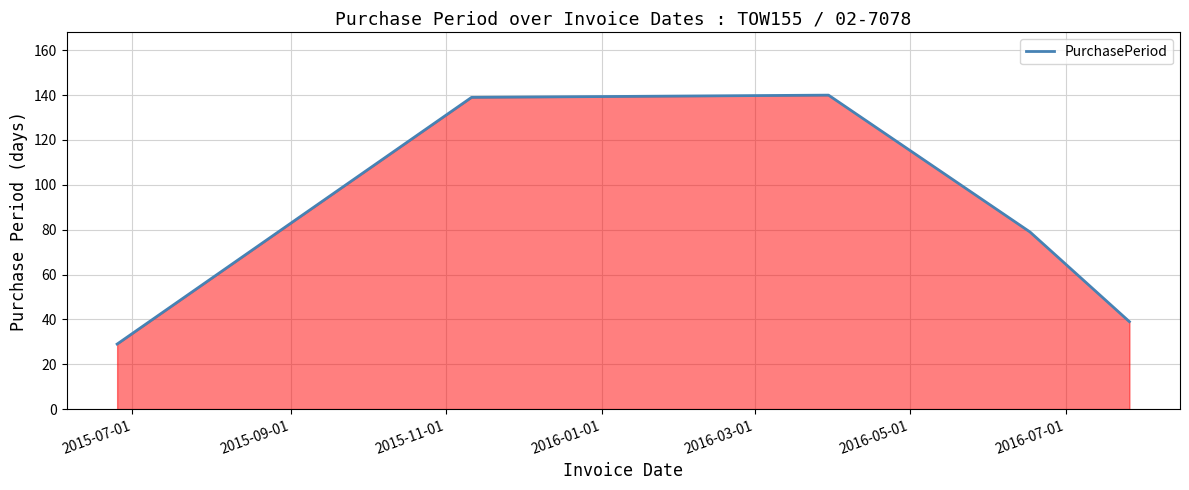

What is the smallest value displayed?

29